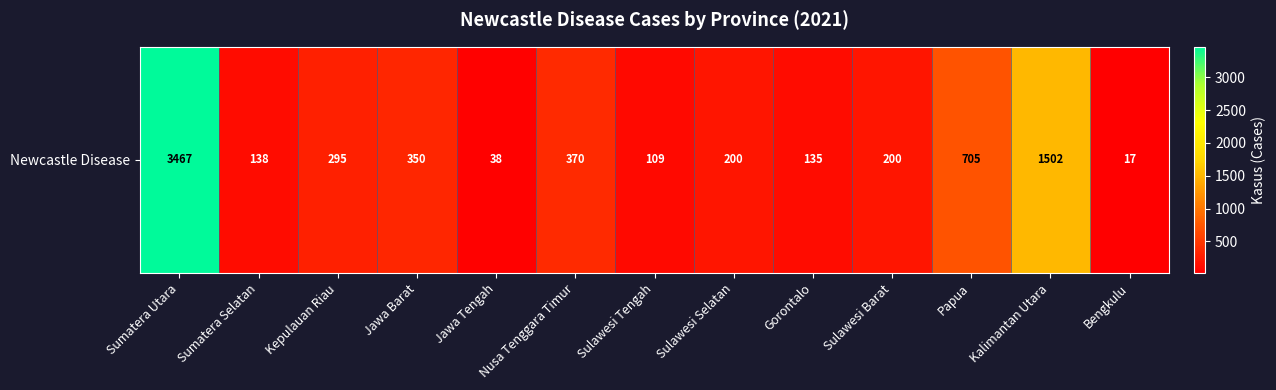

Reading left to right, what are all the values shown in this chart?

3467	138	295	350	38	370	109	200	135	200	705	1502	17